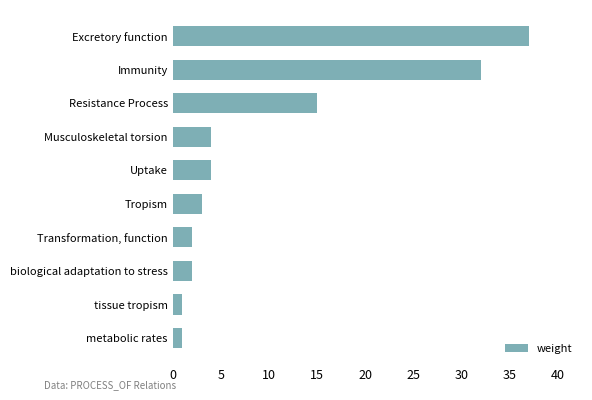

Reading bottom to top, transcribe all the data shown in this chart.

1	1	2	2	3	4	4	15	32	37